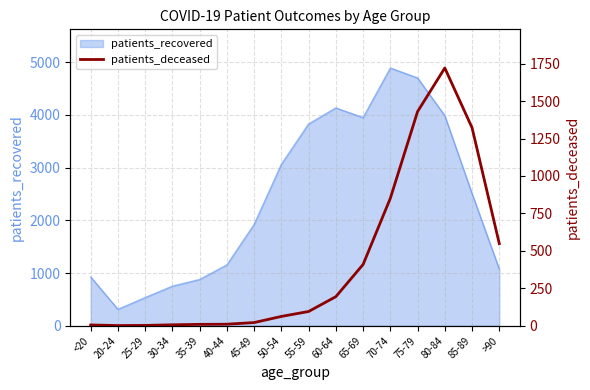

The value of patients_recovered at 75-79 is 1072. True or false?

False